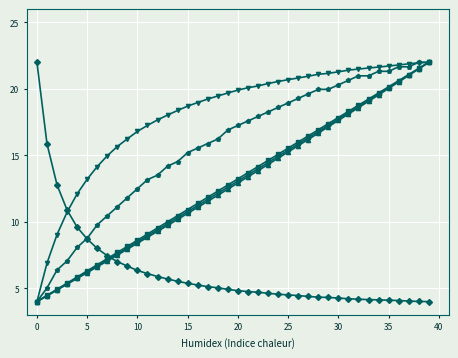

What is the smallest value displayed?

4.0